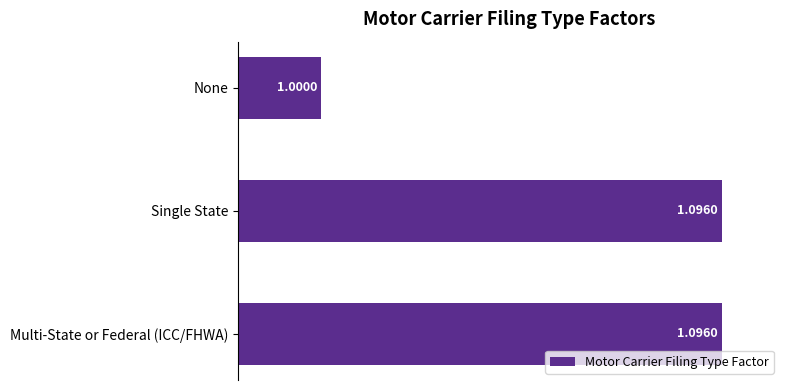

Which category has the lowest value across all series?

None